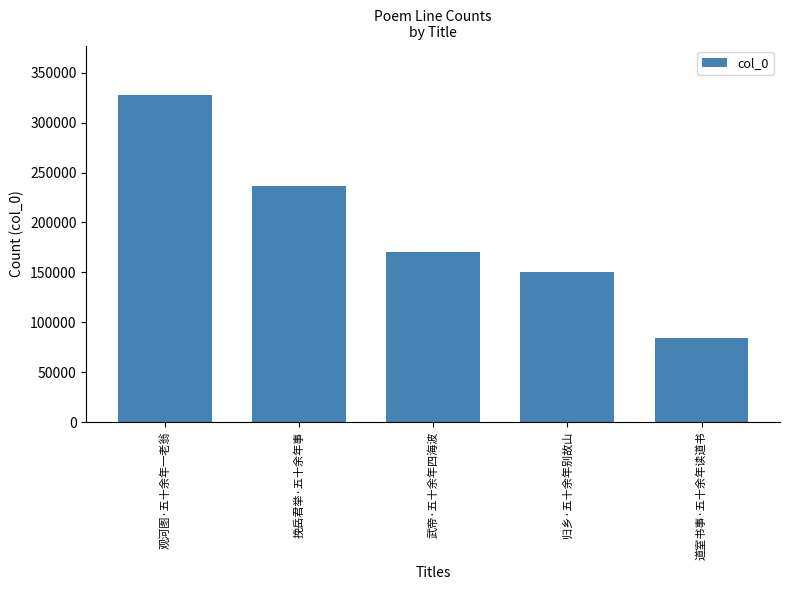

What is the difference between the values at 归乡·五十余年别故山 and 挽岳君举·五十余年事?

85972